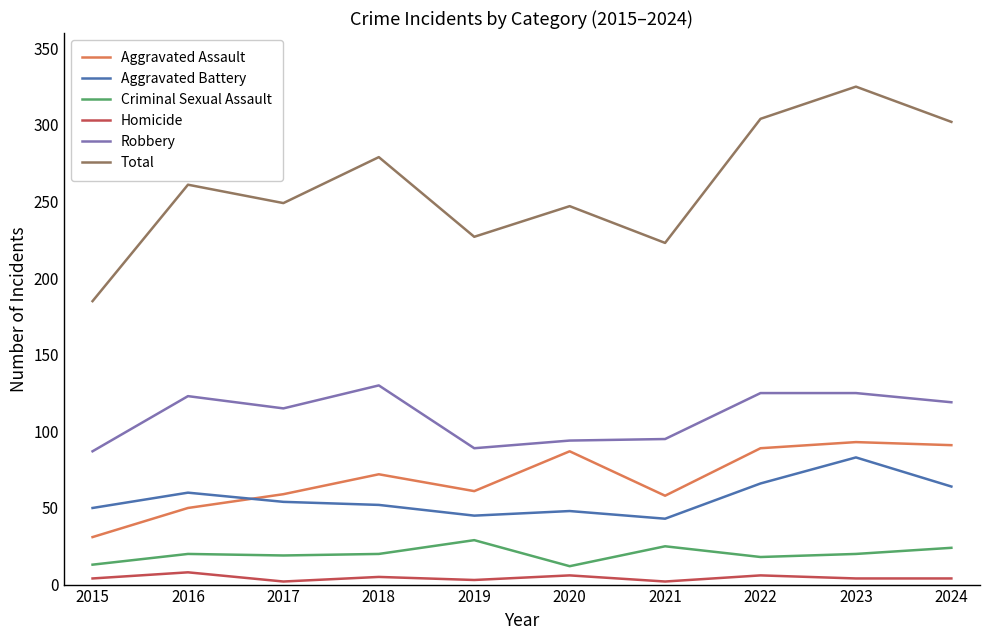

The value of Criminal Sexual Assault at 2023 is 20. True or false?

True